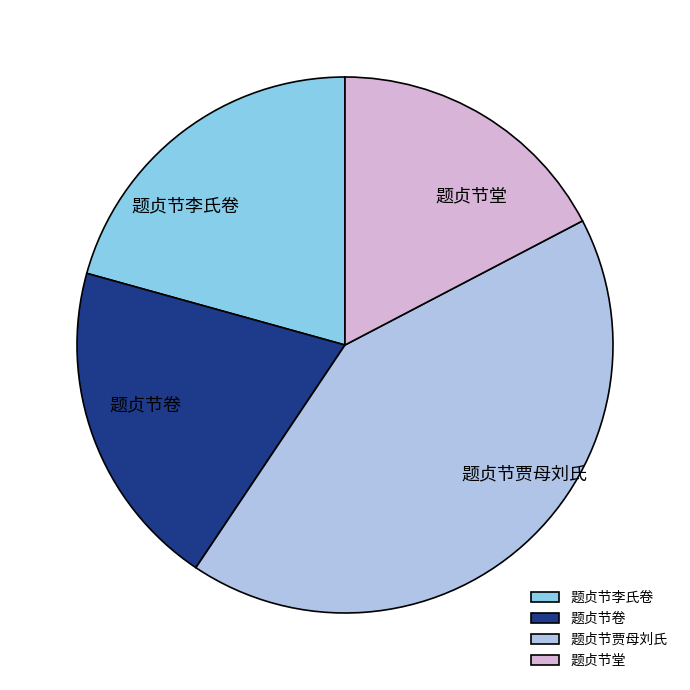

What is the smallest slice in the pie chart?

题贞节堂